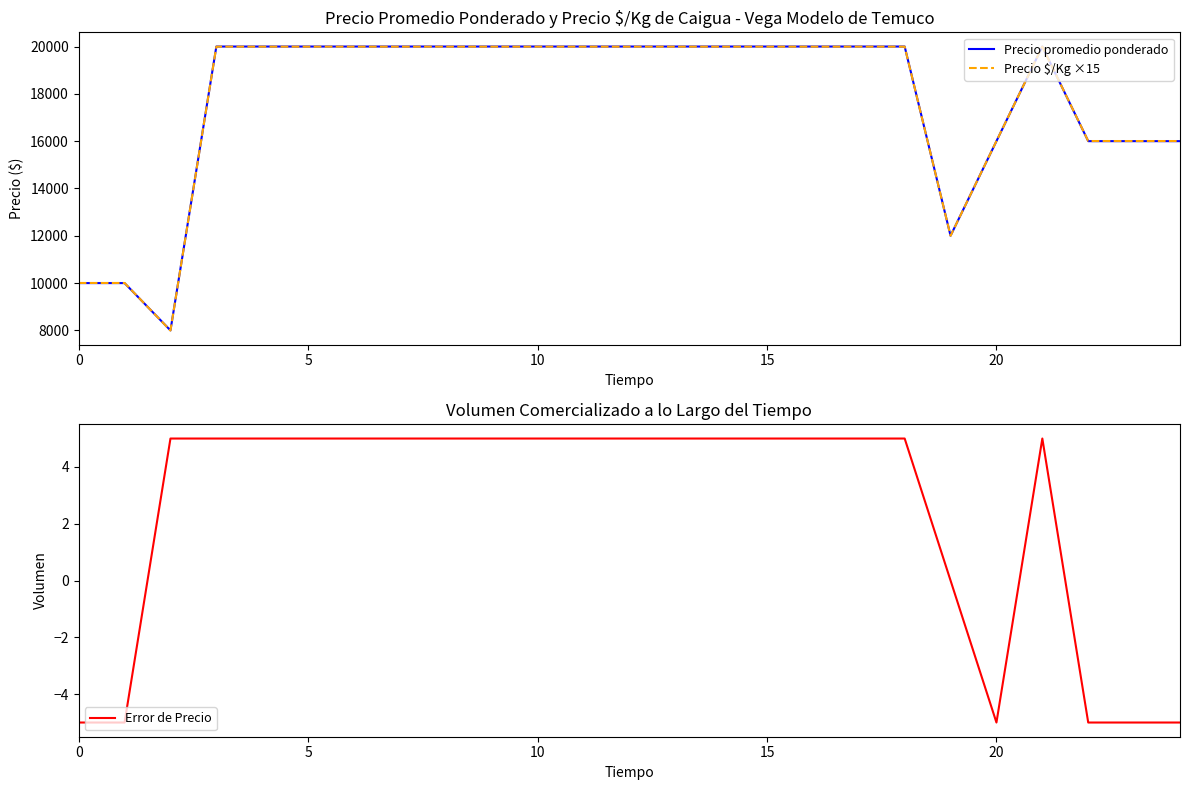

Is it true that Precio promedio ponderado equals 3269 at 20?

False